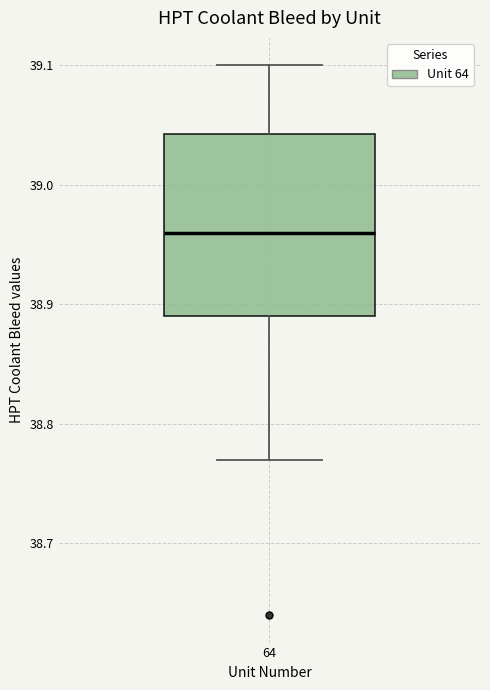

Where is the lower edge of the box at x = 64 on the y-axis? The values are not printed on the chart, so give them approximately, as read against the axis.

38.89